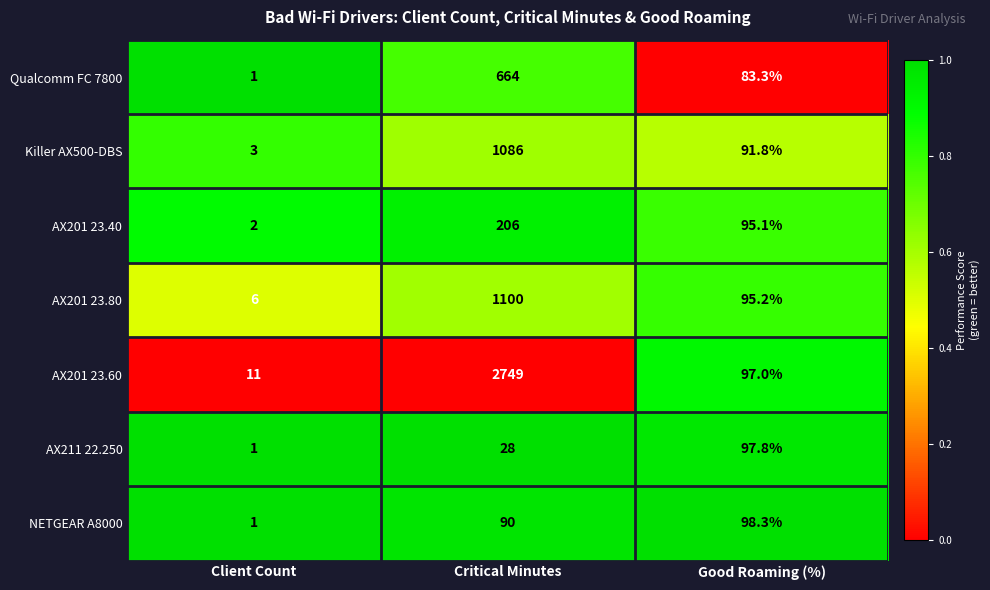

The AX211 22.250 series shows 28.0 at Critical Minutes. True or false?

True